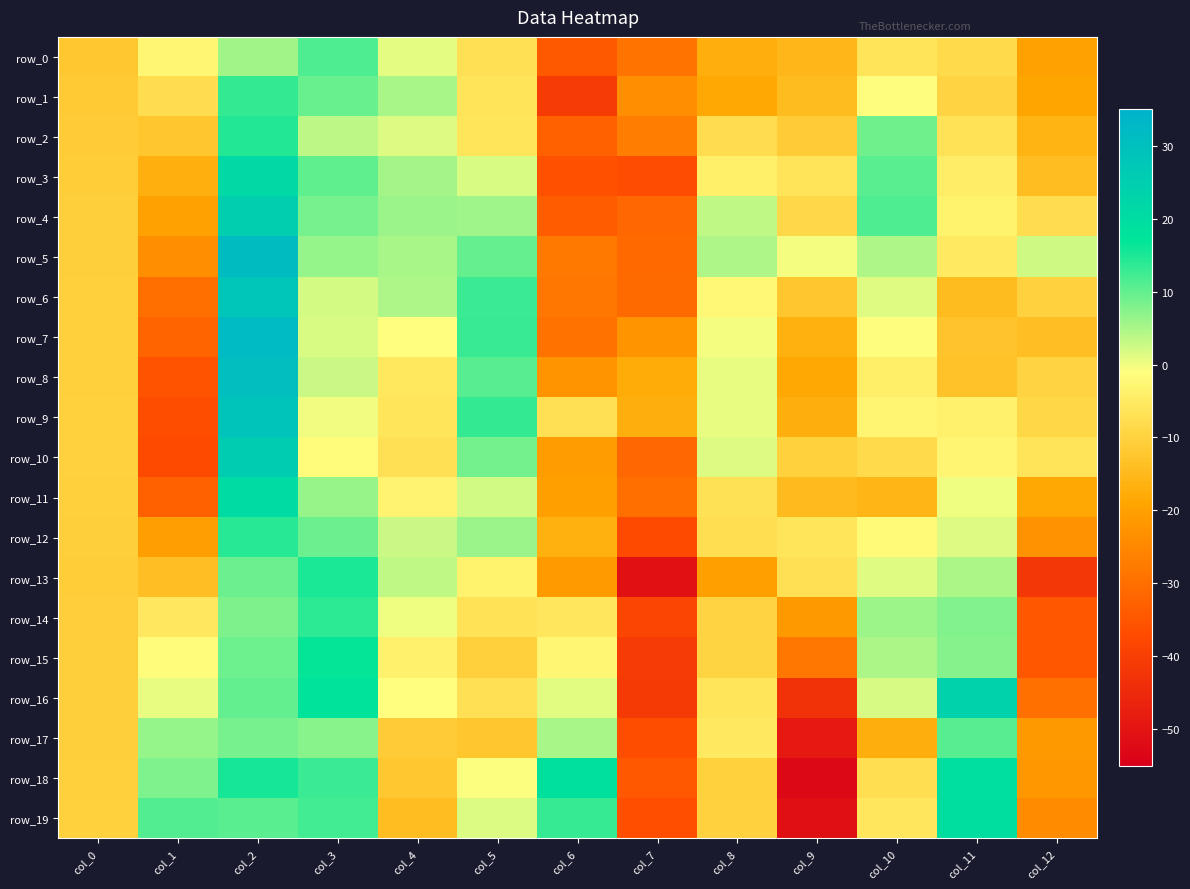

What is the sum of the row_16 values at col_5 and col_1?

-6.8